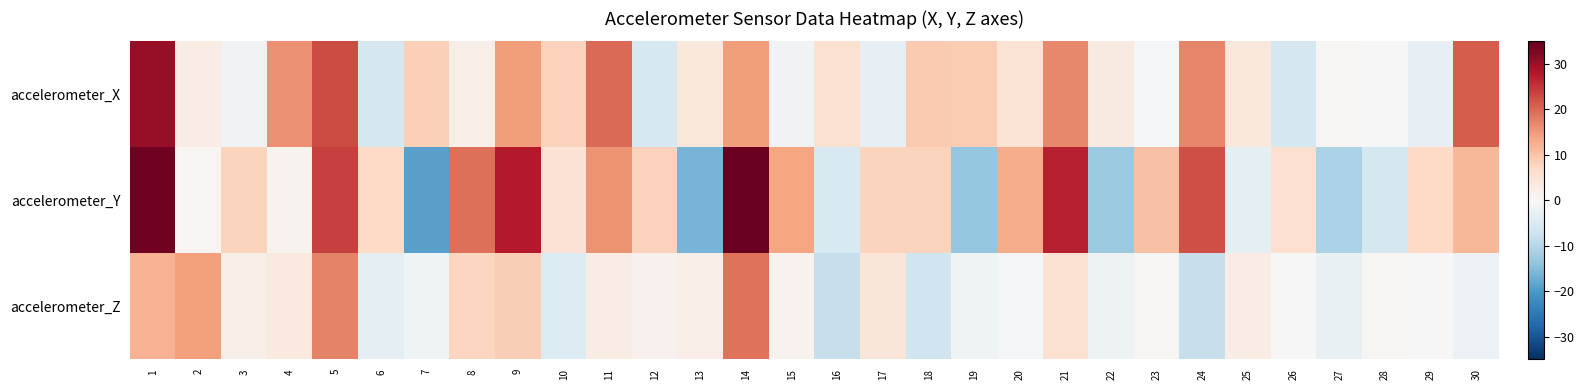

Reading left to right, what are all the values shown in this chart?

accelerometer_X: 1=30.5	2=2.5	3=-1.3	4=16.0	5=23.0	6=-6.0	7=8.5	8=2.0	9=14.7	10=8.1	11=19.9	12=-5.7	13=3.8	14=14.7	15=-1.4	16=5.4	17=-2.8	18=9.1	19=8.8	20=4.8	21=16.9	22=3.1	23=-0.4	24=17.0	25=3.9	26=-6.2	27=0.5	28=-0.2	29=-2.8	30=21.2
accelerometer_Y: 1=34.1	2=0.7	3=7.8	4=1.4	5=24.0	6=7.0	7=-19.0	8=19.2	9=27.6	10=5.2	11=15.8	12=8.1	13=-16.2	14=34.6	15=13.7	16=-5.4	17=7.7	18=7.9	19=-13.5	20=13.1	21=27.2	22=-12.9	23=10.2	24=22.6	25=-3.3	26=5.7	27=-11.2	28=-6.2	29=6.8	30=11.7
accelerometer_Z: 1=12.1	2=14.5	3=1.9	4=3.3	5=17.5	6=-3.3	7=-1.4	8=7.6	9=8.5	10=-4.9	11=2.5	12=1.6	13=2.4	14=19.0	15=1.3	16=-8.1	17=4.2	18=-7.1	19=-1.5	20=-0.8	21=5.4	22=-1.7	23=0.3	24=-8.0	25=2.6	26=0.0	27=-2.6	28=0.8	29=0.2	30=-2.2